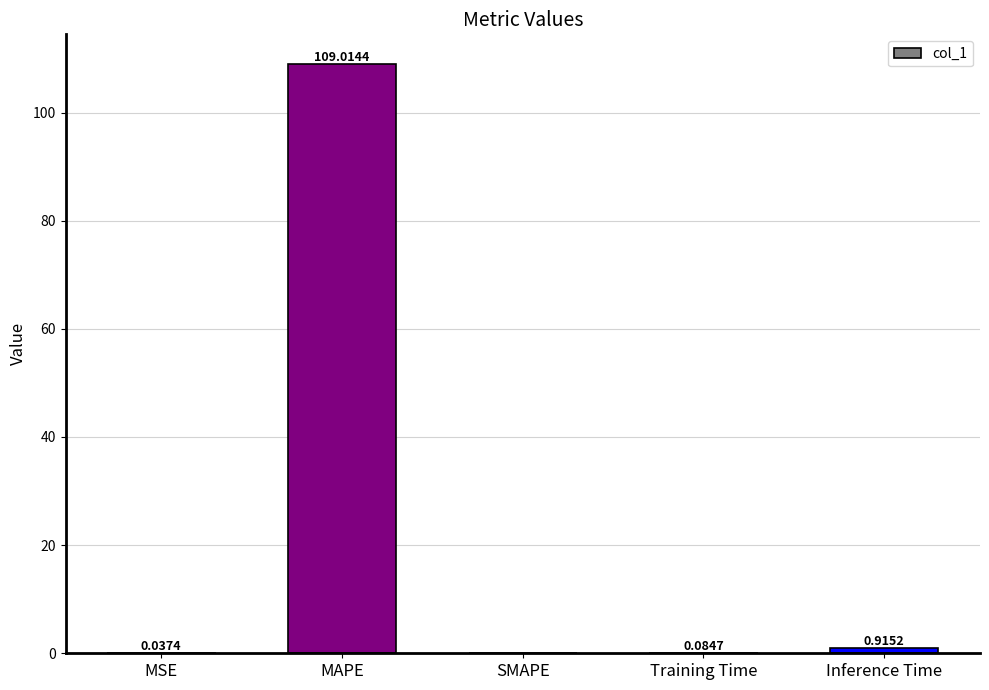

What is the sum of all values?

110.1